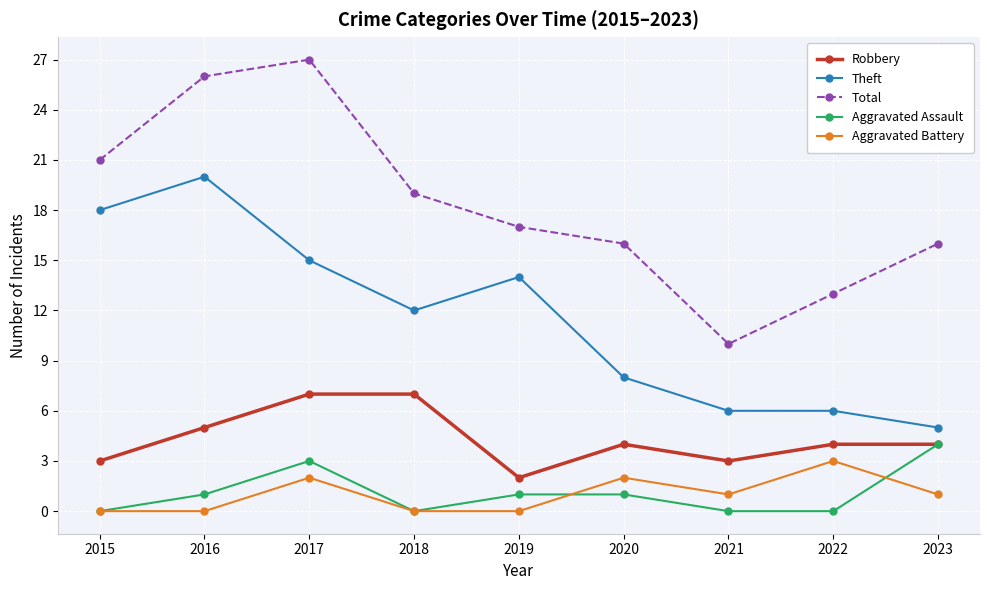

Reading left to right, list all the values displayed in this chart.

Robbery: 3	5	7	7	2	4	3	4	4
Theft: 18	20	15	12	14	8	6	6	5
Total: 21	26	27	19	17	16	10	13	16
Aggravated Assault: 0	1	3	0	1	1	0	0	4
Aggravated Battery: 0	0	2	0	0	2	1	3	1